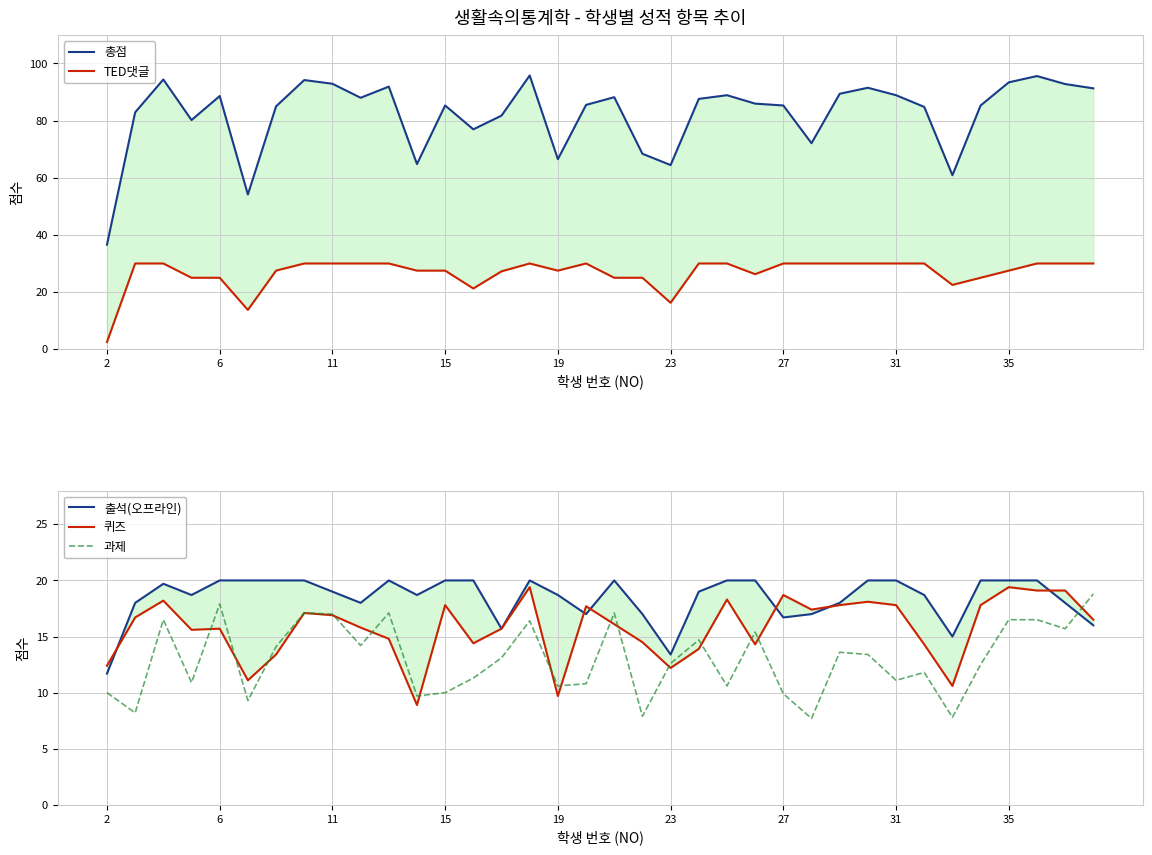

Reading left to right, transcribe all the data shown in this chart.

총점: 36.6	82.9	94.4	80.2	88.6	54.1	85.0	94.2	92.9	88.0	91.9	64.8	85.3	77.0	81.8	95.8	66.5	85.5	88.2	68.4	64.5	87.6	88.9	86.0	85.3	72.1	89.4	91.5	88.9	84.8	60.9	85.3	93.4	95.6	92.8	91.3
TED댓글: 2.5	30.0	30.0	25.0	25.0	13.8	27.5	30.0	30.0	30.0	30.0	27.5	27.5	21.2	27.2	30.0	27.5	30.0	25.0	25.0	16.2	30.0	30.0	26.2	30.0	30.0	30.0	30.0	30.0	30.0	22.5	25.0	27.5	30.0	30.0	30.0
출석(오프라인): 11.7	18.0	19.7	18.7	20.0	20.0	20.0	20.0	19.0	18.0	20.0	18.7	20.0	20.0	15.7	20.0	18.7	17.0	20.0	17.0	13.4	19.0	20.0	20.0	16.7	17.0	18.0	20.0	20.0	18.7	15.0	20.0	20.0	20.0	18.0	16.0
퀴즈: 12.4	16.7	18.2	15.6	15.7	11.1	13.4	17.1	16.9	15.8	14.8	8.9	17.8	14.4	15.7	19.4	9.7	17.7	16.1	14.5	12.2	13.9	18.3	14.3	18.7	17.4	17.8	18.1	17.8	14.3	10.6	17.8	19.4	19.1	19.1	16.5
과제: 10.0	8.2	16.5	10.9	17.9	9.3	14.1	17.1	17.0	14.2	17.1	9.7	10.0	11.3	13.1	16.4	10.6	10.8	17.1	7.9	12.6	14.7	10.6	15.4	9.9	7.7	13.6	13.4	11.1	11.8	7.8	12.5	16.5	16.5	15.7	18.8